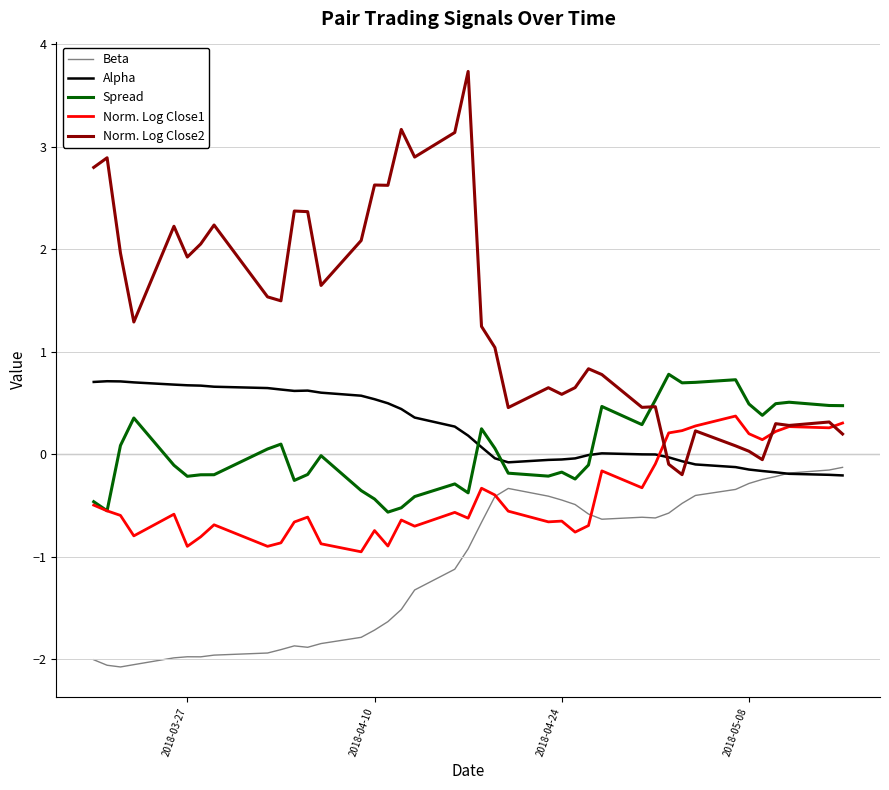

True or false: Alpha and Spread cross at least once.

True